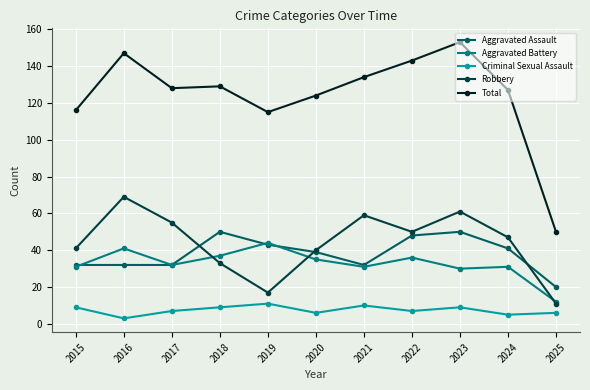

Is the value of Aggravated Assault at 2025 greater than the value of Robbery at 2017?

No